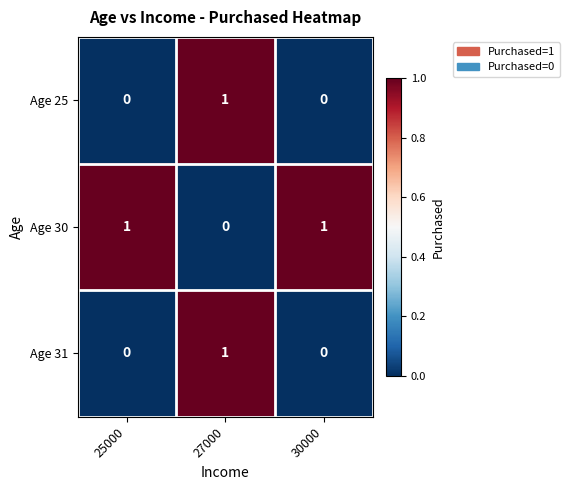

The Age 25 series shows 2 at 27000. True or false?

False